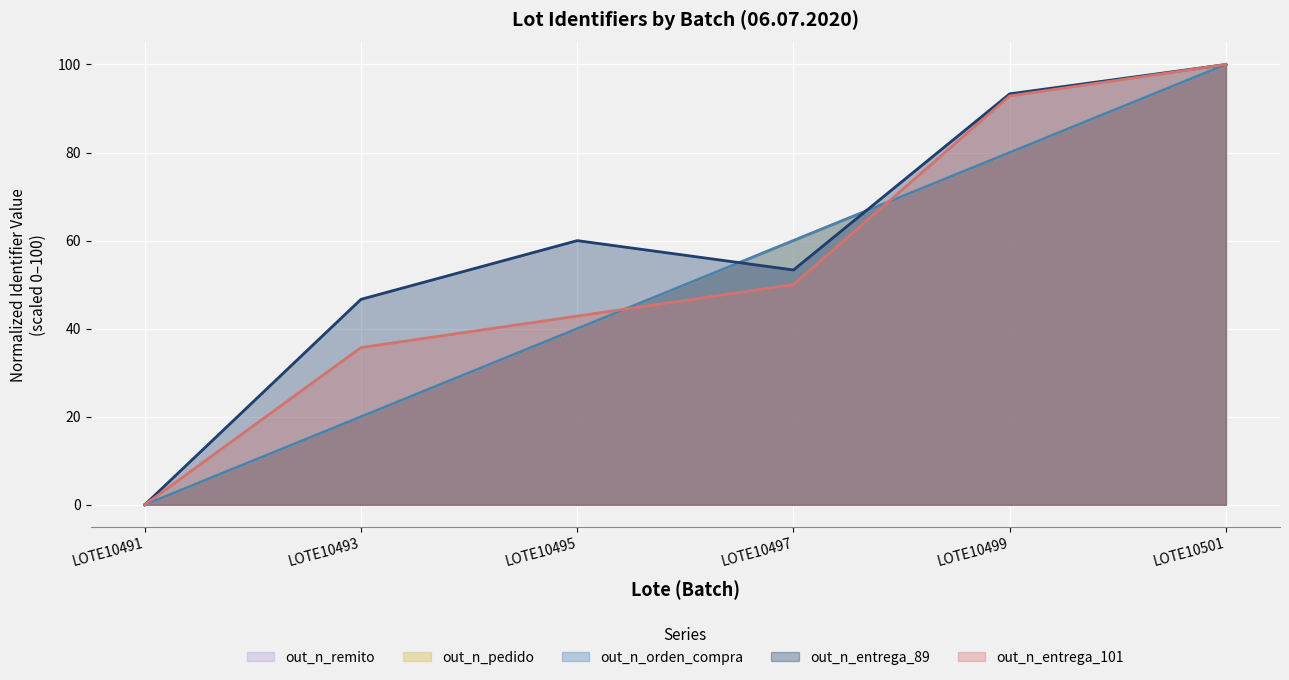

What is the difference between the second highest and second lowest values in the out_n_pedido series?

60.0